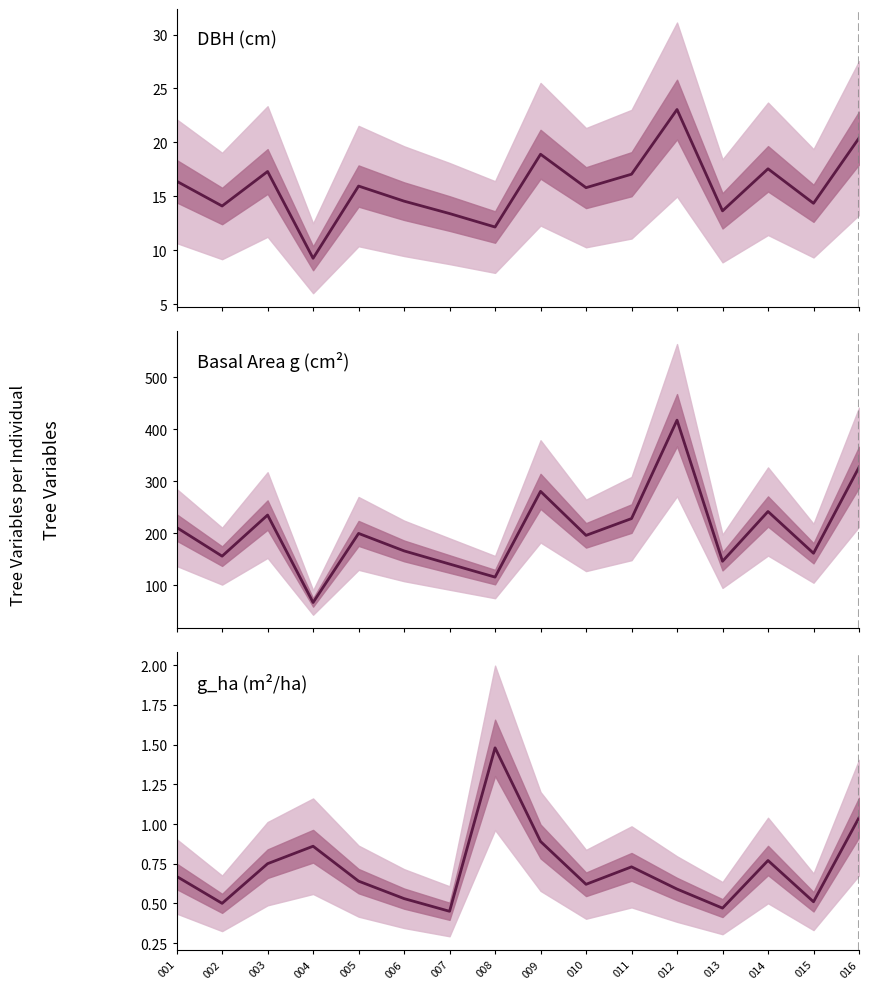

Which has a higher value, 011 or 008?

011